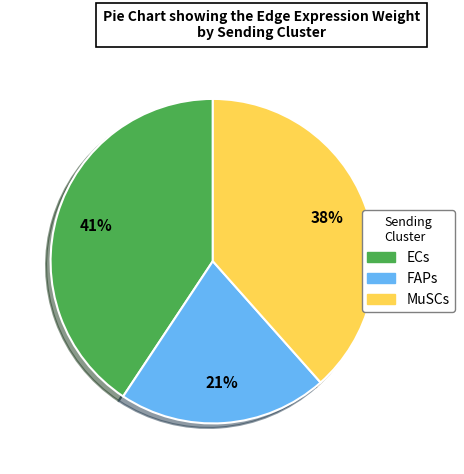

Count the number of slices in the pie.

3